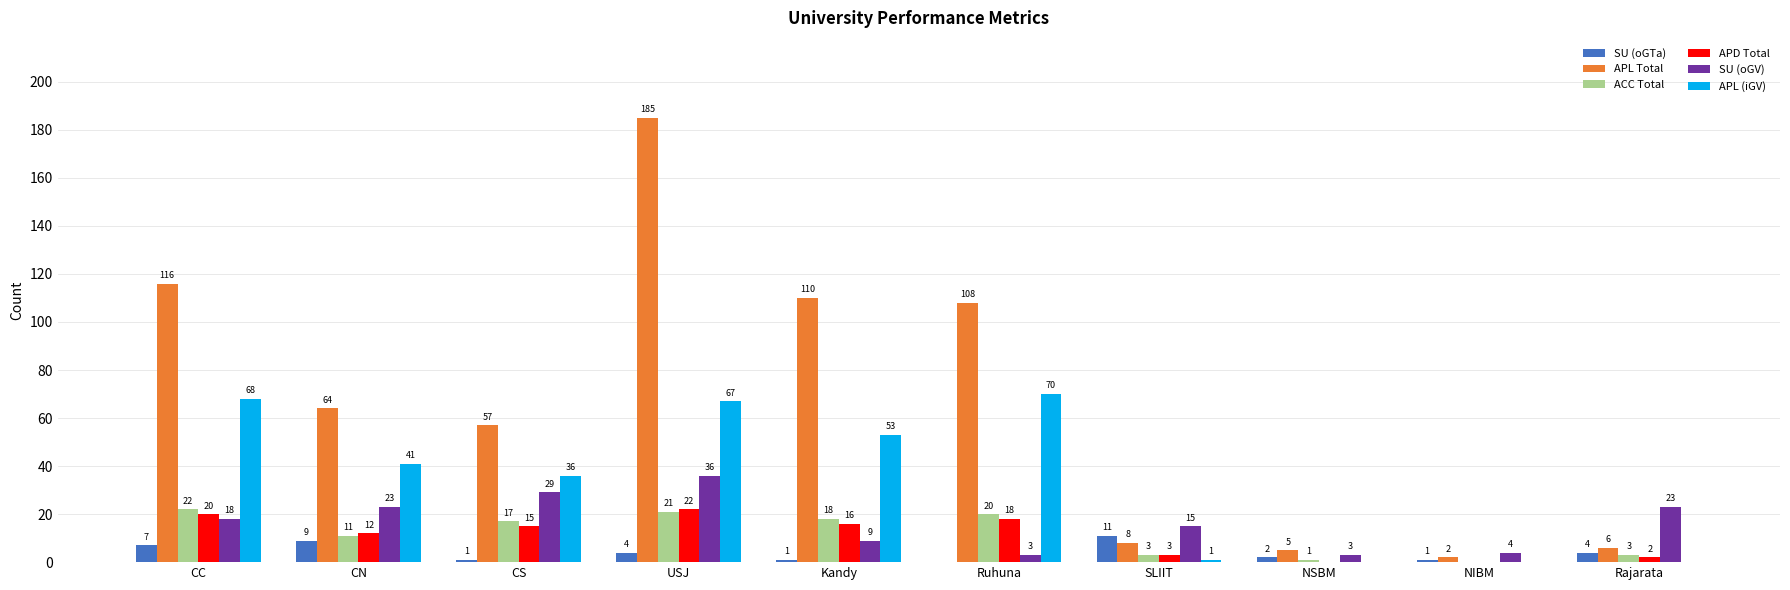

Between CS and Kandy, which series saw the biggest shift?

APL Total